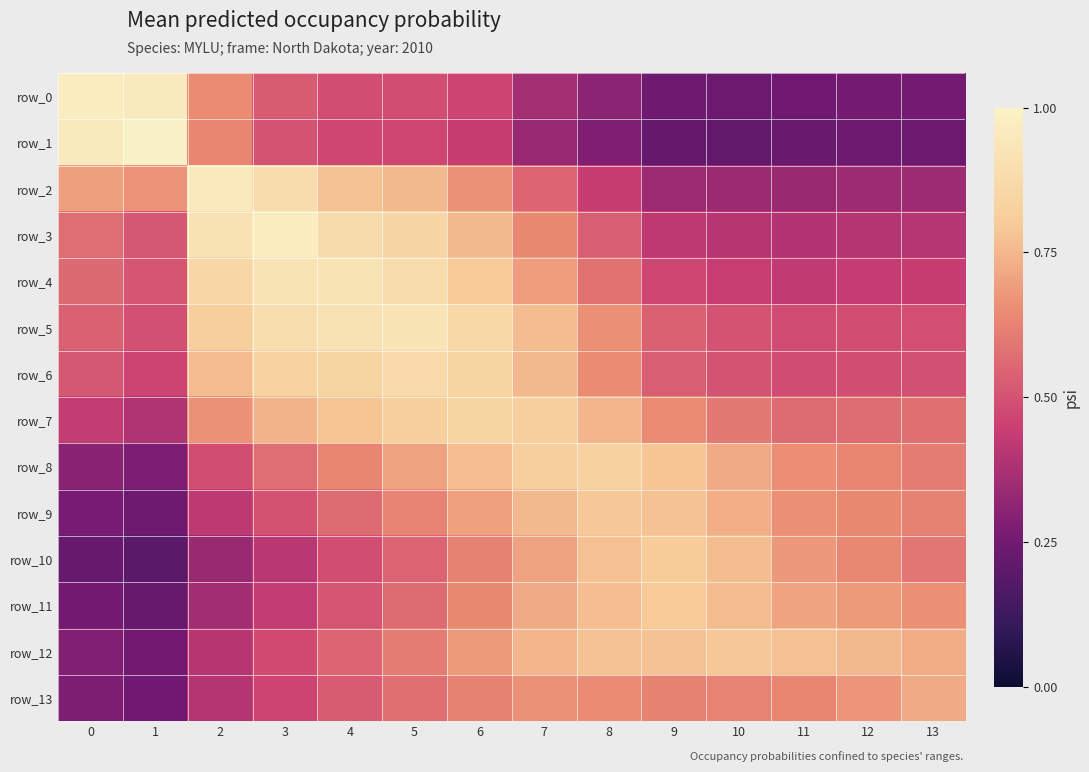

What is the difference between the second highest and second lowest values in the row_10 series?

0.5